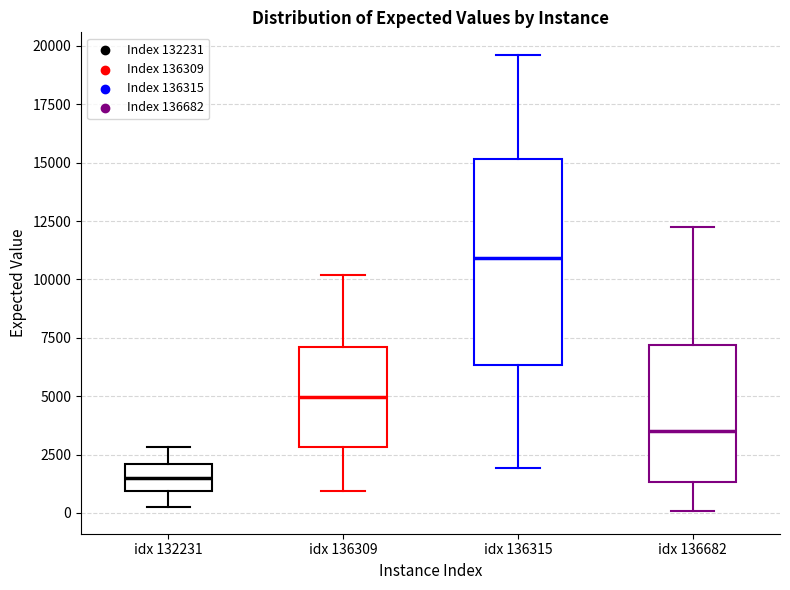

Where is the lower edge of the box for idx 136309 on the y-axis? The values are not printed on the chart, so give them approximately, as read against the axis.

3000